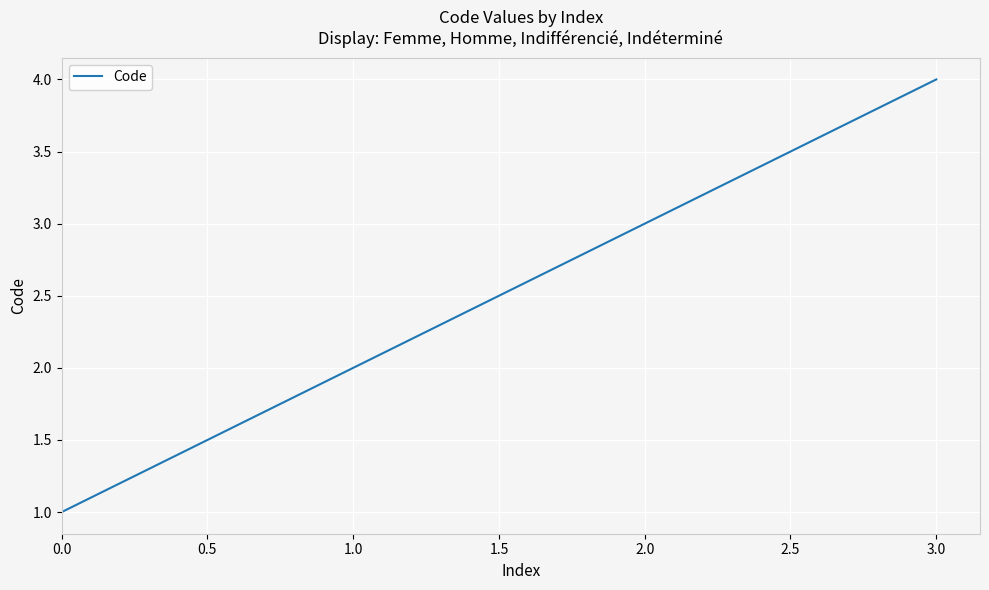

Which has a higher value, 0.0 or 2.0?

2.0